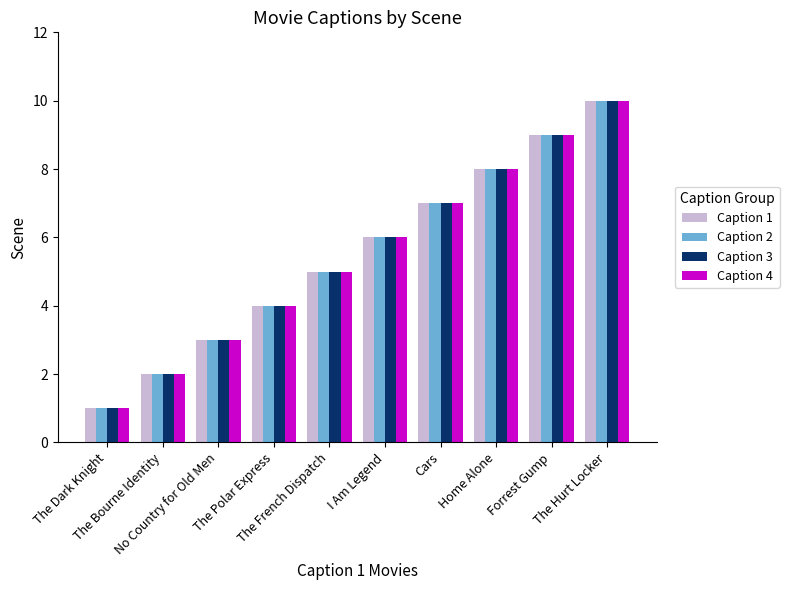

How many bars are there in total?

40